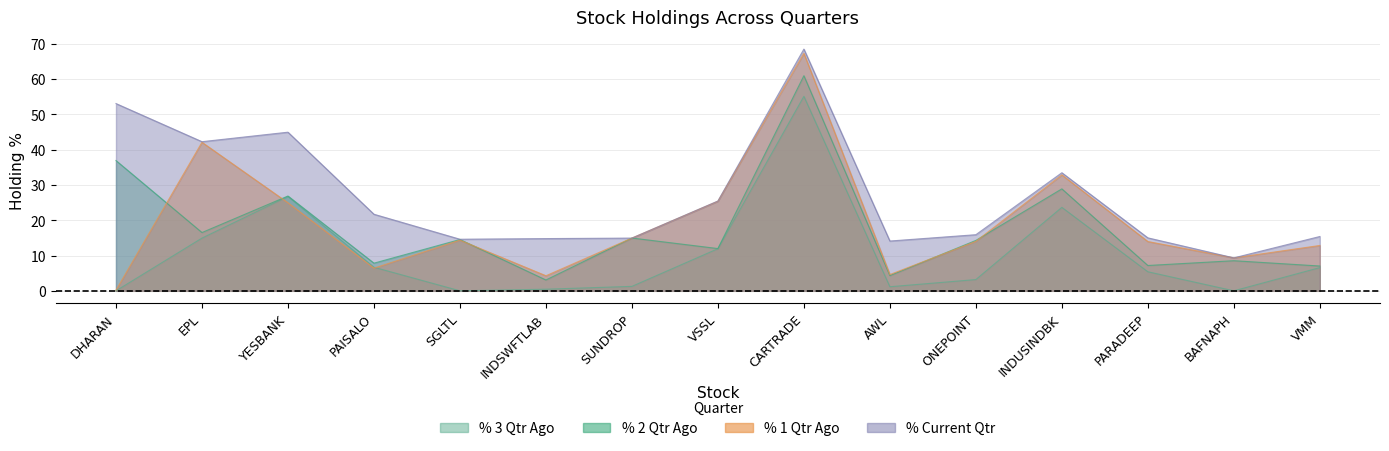

What is the label of the 7th point from the right?

CARTRADE